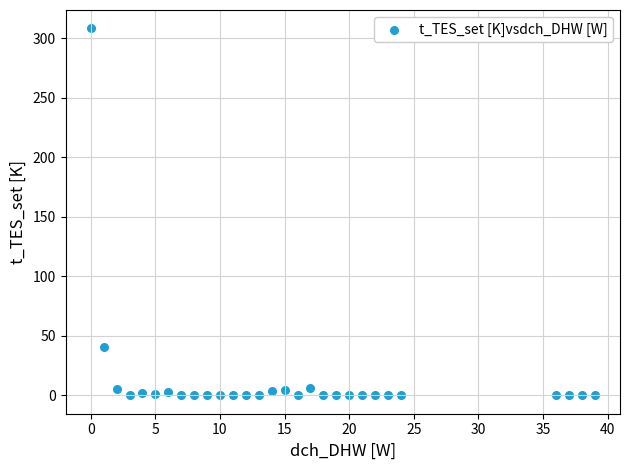

What Y value in the scatter plot is closest to 154?

40.8